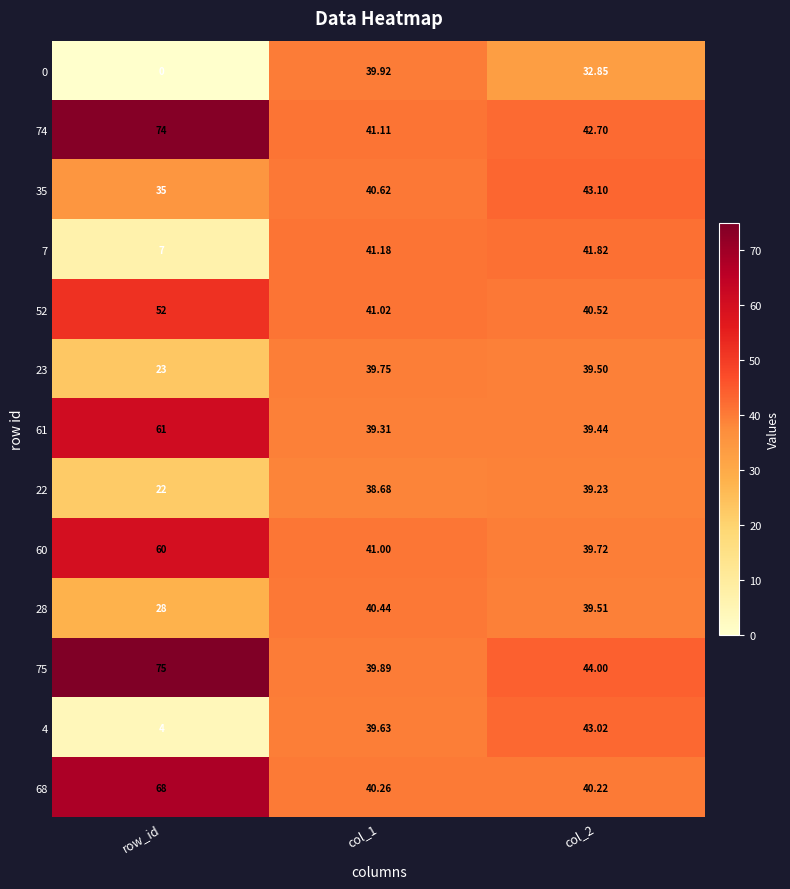

Which category has the lowest value across all series?

row_id